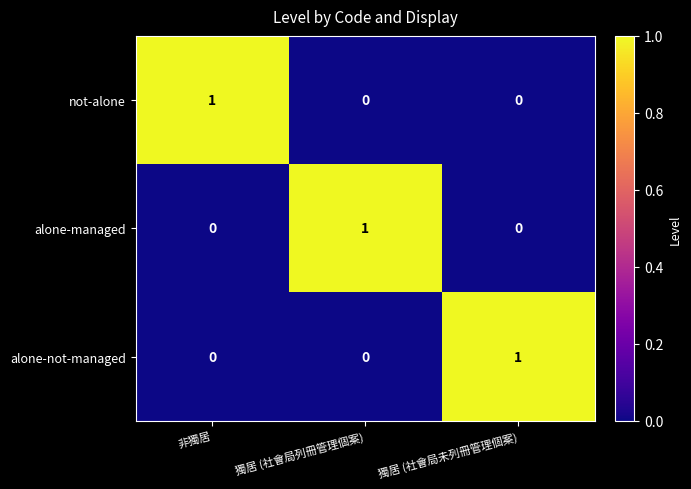

At which label does alone-managed reach its peak?

獨居 (社會局列冊管理個案)